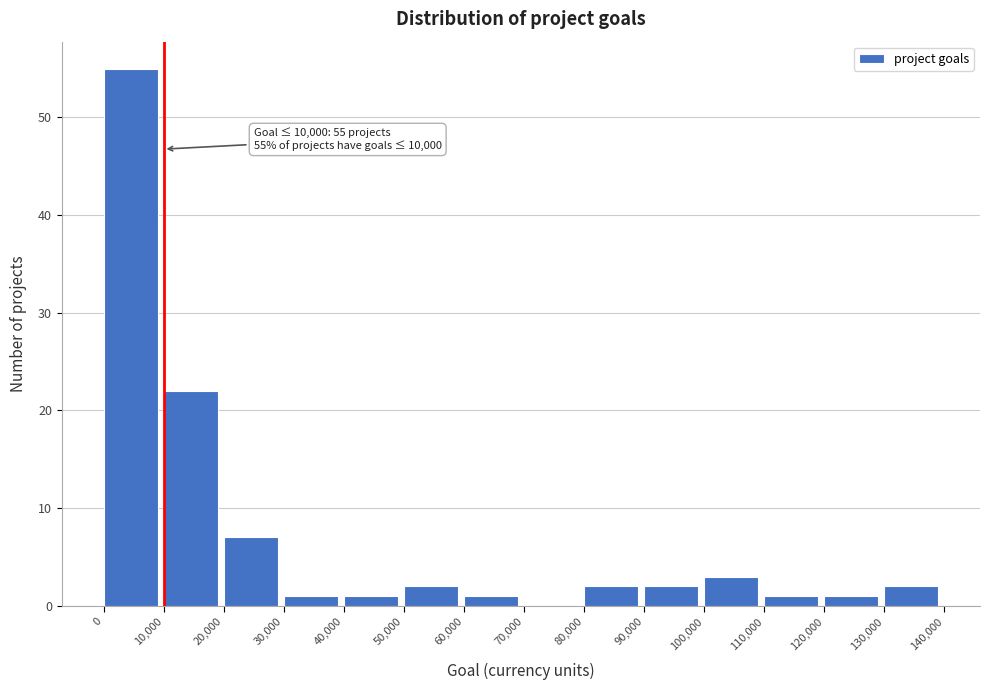

Which range on the x-axis has the tallest bar?

0 to 10,000